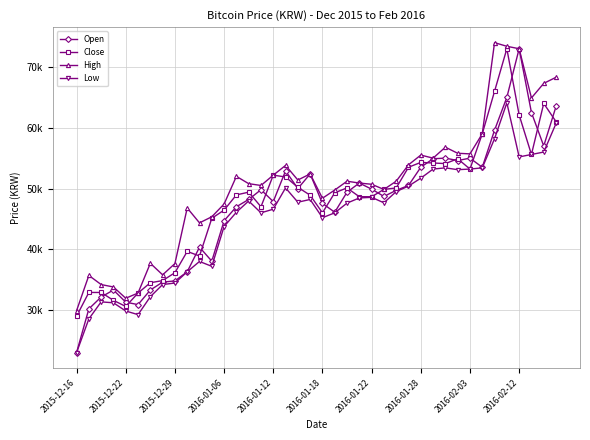

List the series in order of their peak value, lowest first.

Low, Open, Close, High